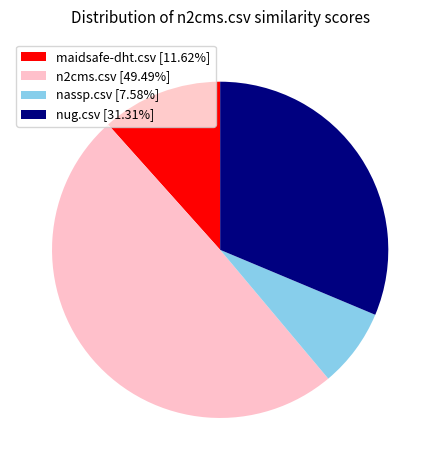

Which category has the biggest portion of the pie?

n2cms.csv